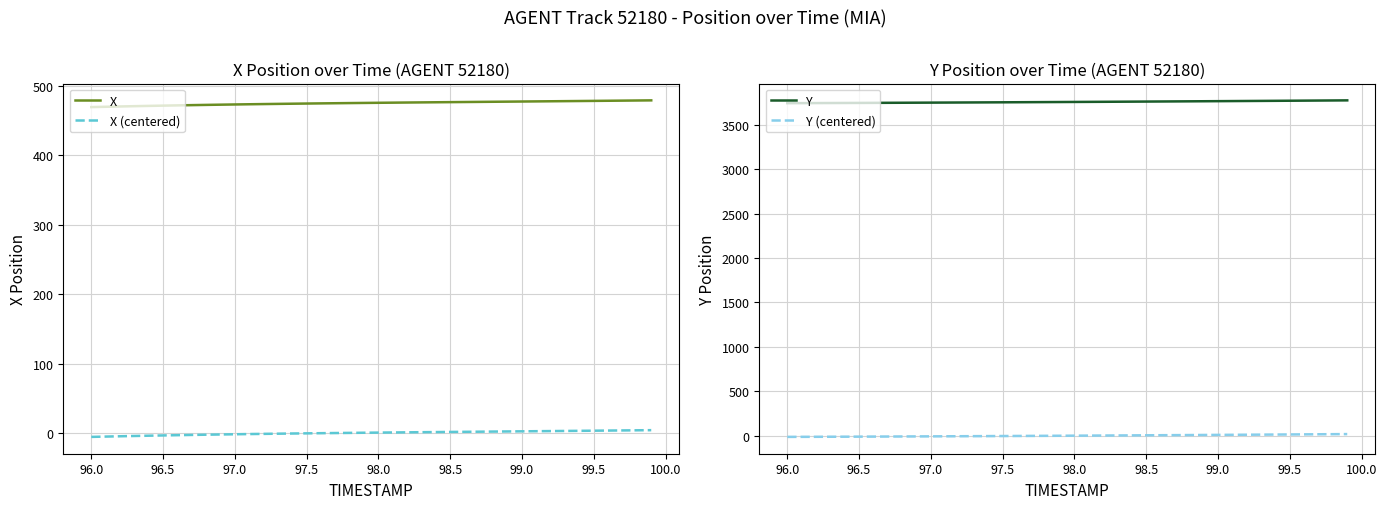

True or false: X (centered) has a value of -0.6 at 97.5.

True